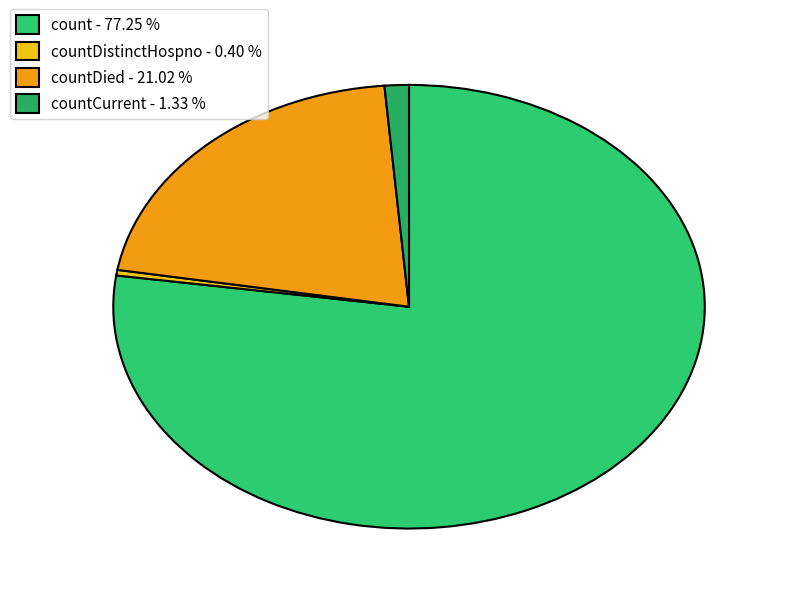

To the nearest percent, what is the difference between the largest and smallest slice percentages?

77%